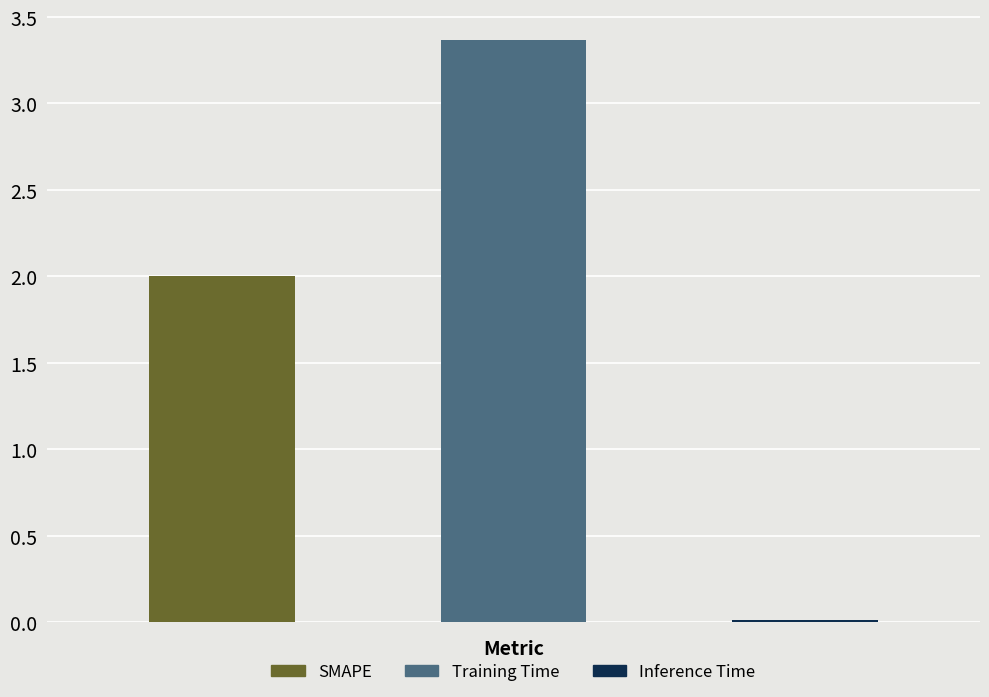

What is the average value?

1.8